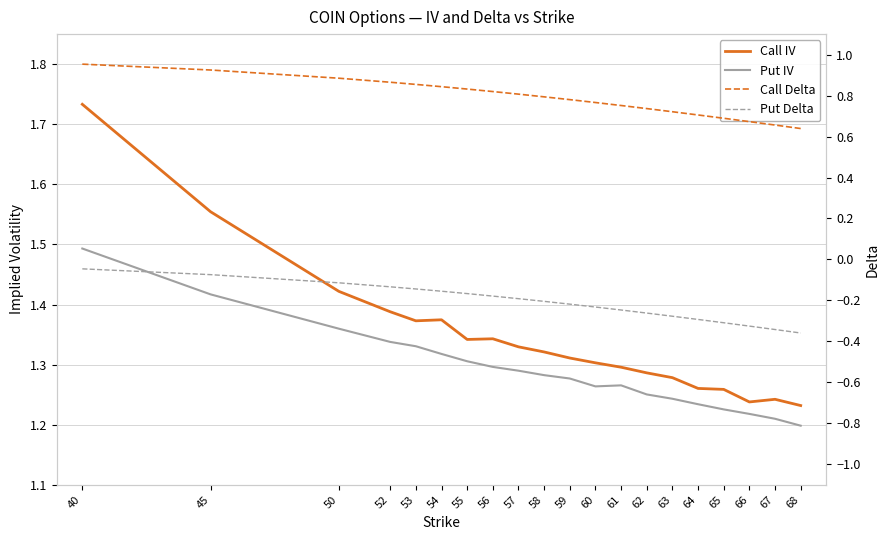

Which category has the lowest value across all series?

68